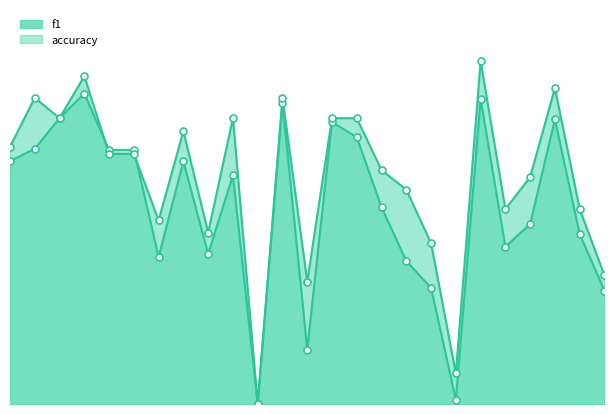

What are all the series names shown in the legend?

f1, accuracy